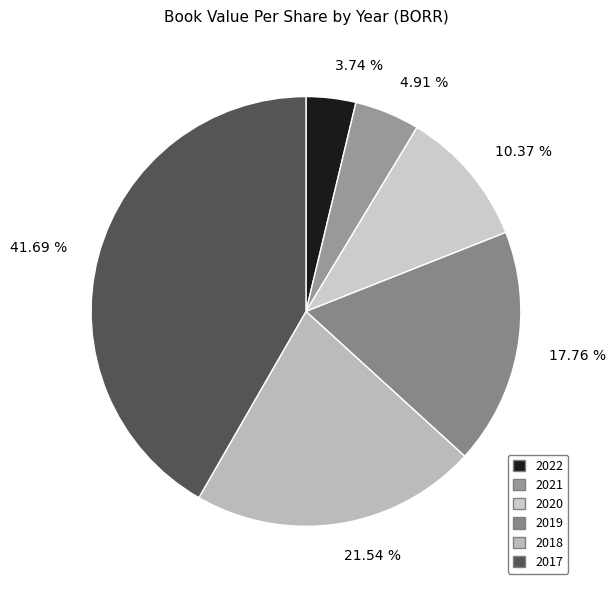

Count the number of slices in the pie.

6